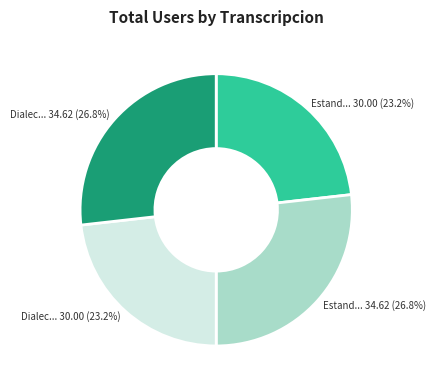

Is there any slice that represents more than half of the pie?

No